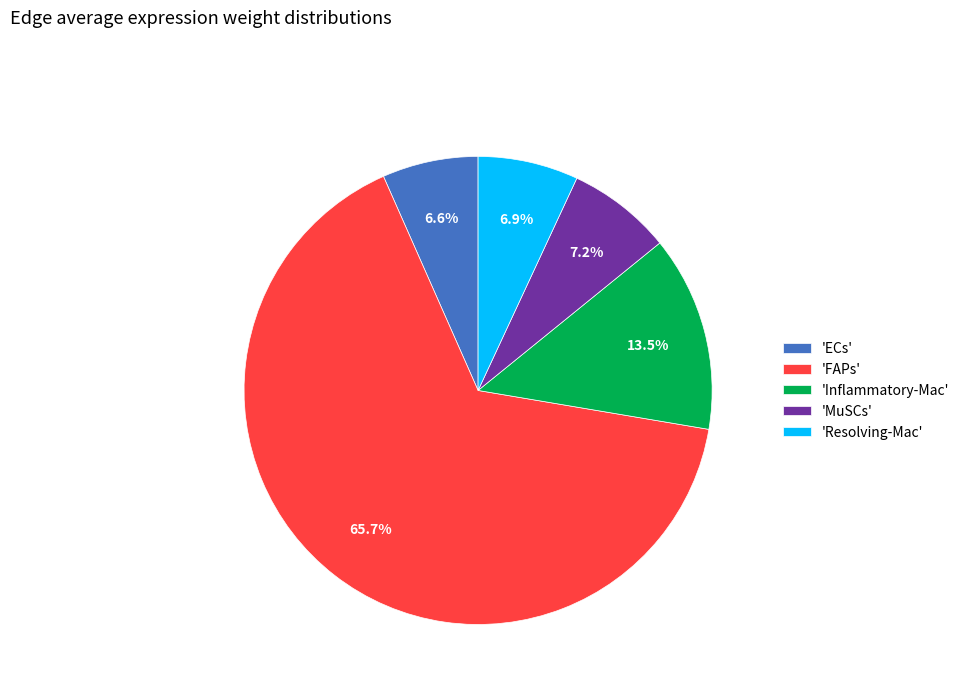

Is there any slice that represents more than half of the pie?

Yes